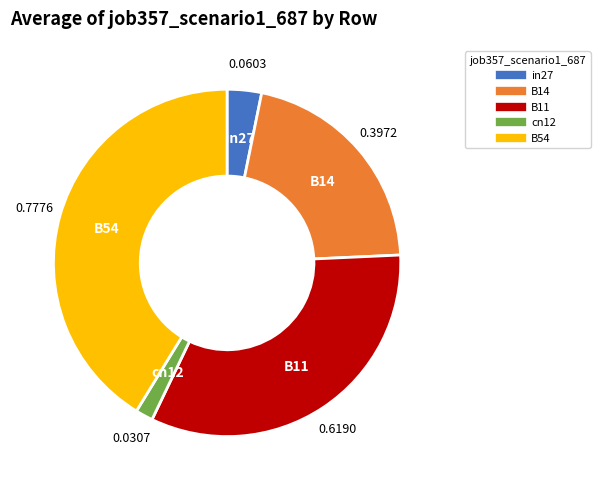

Rank the categories by value from highest to lowest.

B54, B11, B14, in27, cn12